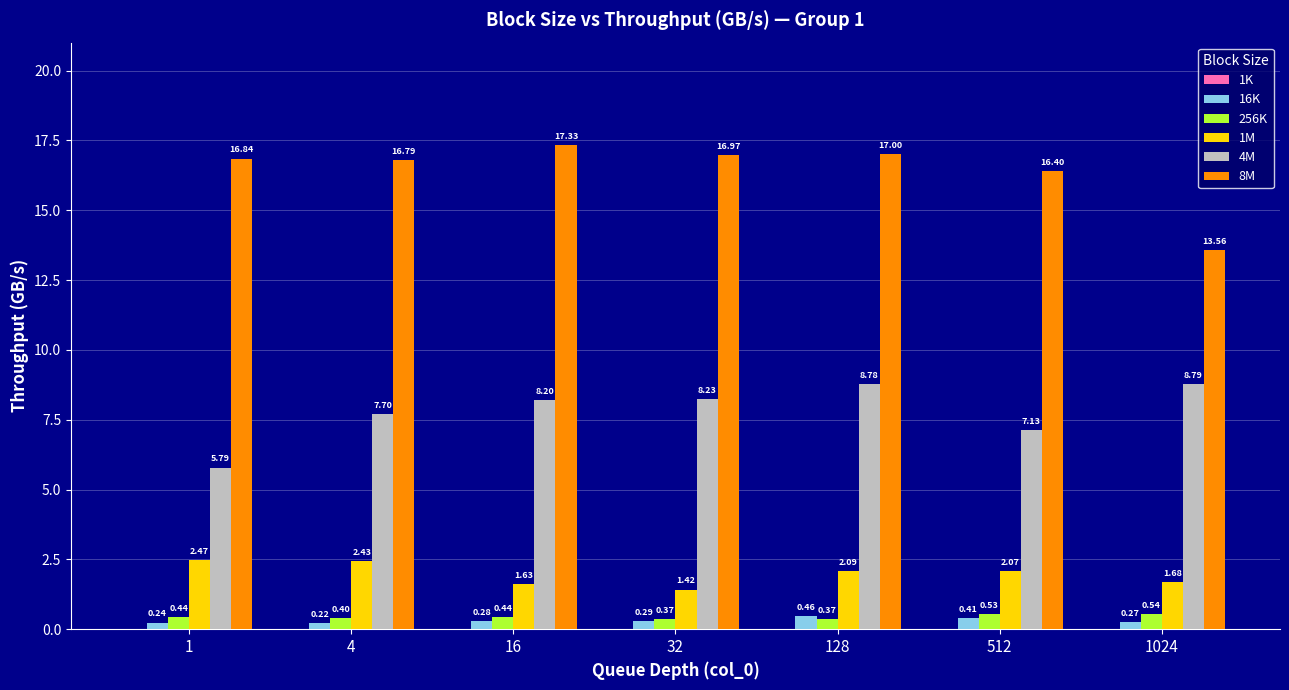

Which series has the widest spread of values?

8M